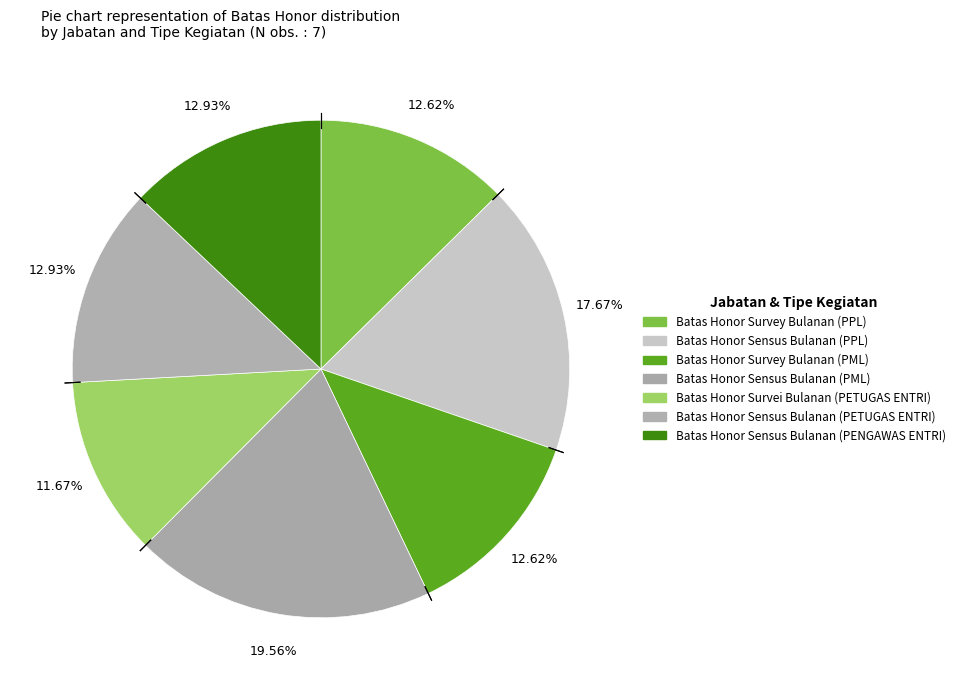

What is the total percentage of Batas Honor Sensus Bulanan (PETUGAS ENTRI) and Batas Honor Sensus Bulanan (PPL)?

30.6%